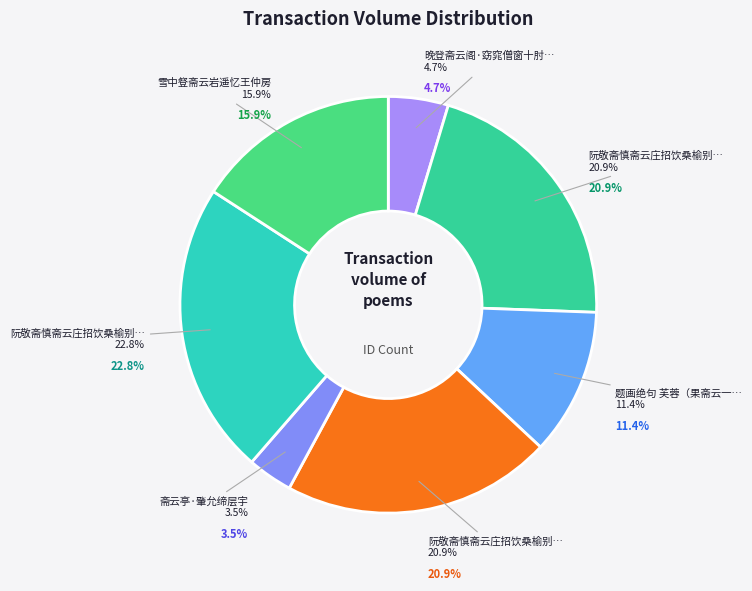

Is there any slice that represents more than half of the pie?

No